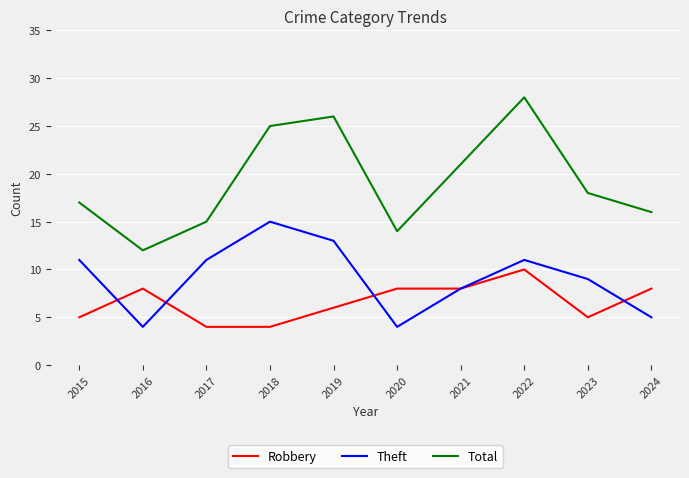

Reading left to right, what are all the values shown in this chart?

Robbery: 5	8	4	4	6	8	8	10	5	8
Theft: 11	4	11	15	13	4	8	11	9	5
Total: 17	12	15	25	26	14	21	28	18	16